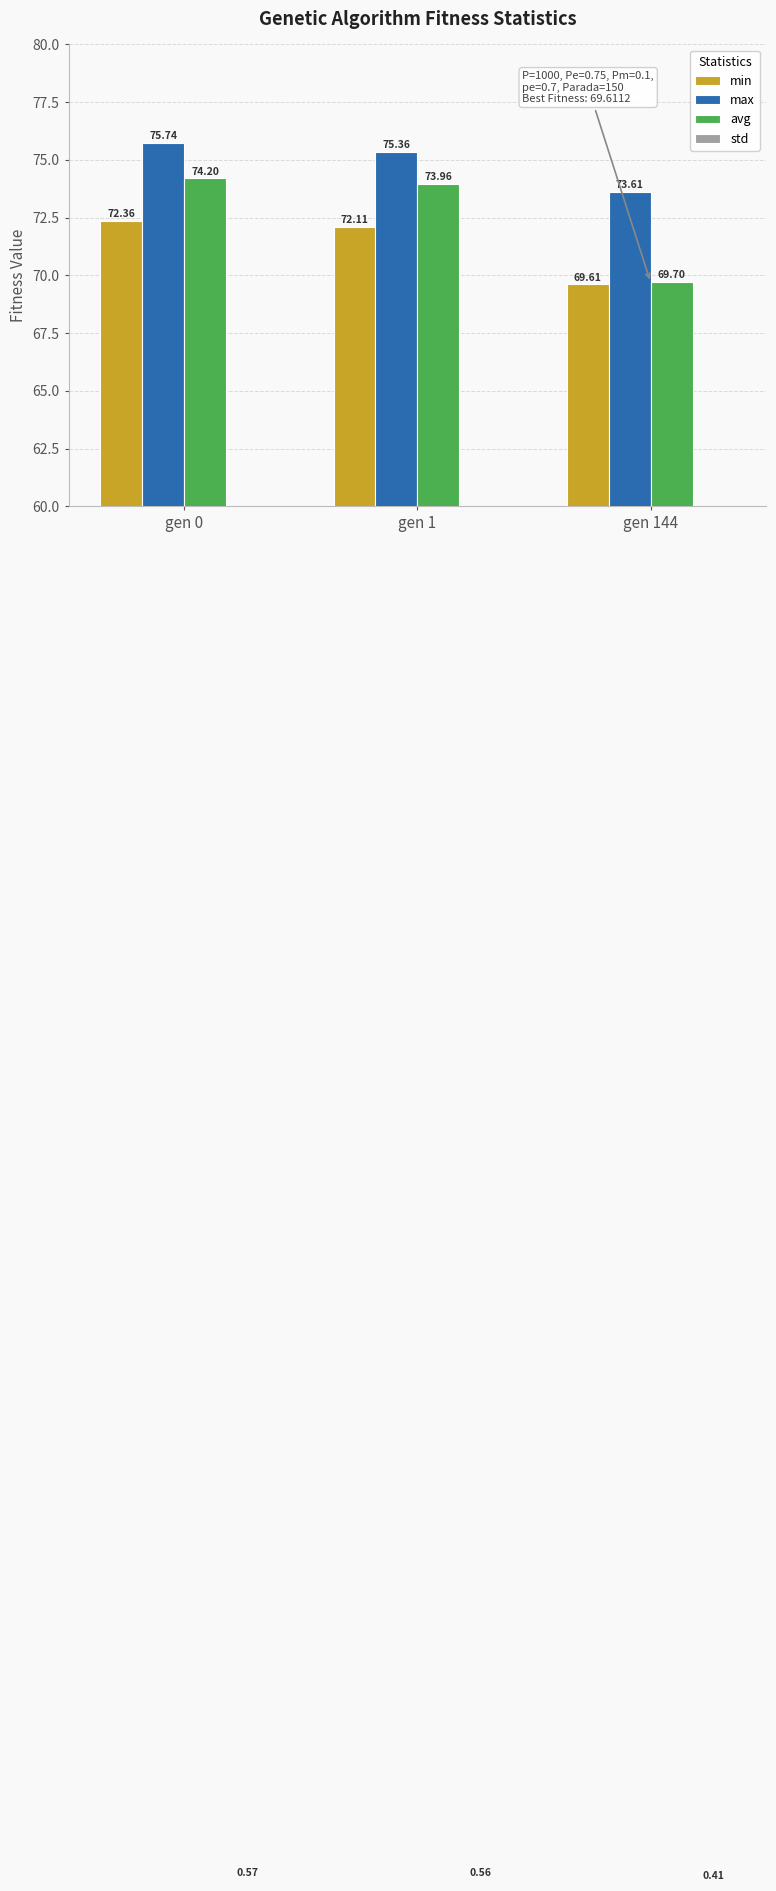

Reading left to right, what are all the values shown in this chart?

min: gen 0=72.4	gen 1=72.1	gen 144=69.6
max: gen 0=75.7	gen 1=75.4	gen 144=73.6
avg: gen 0=74.2	gen 1=74.0	gen 144=69.7
std: gen 0=0.6	gen 1=0.6	gen 144=0.4